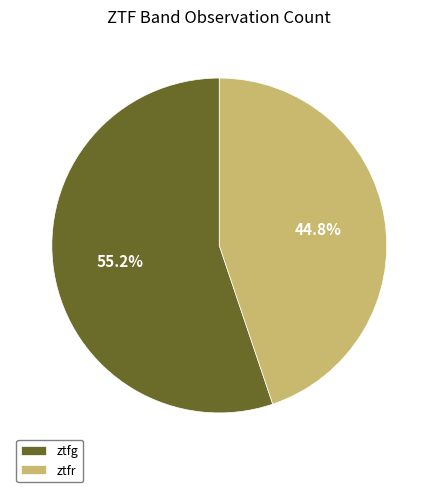

Is there any slice that represents more than half of the pie?

Yes